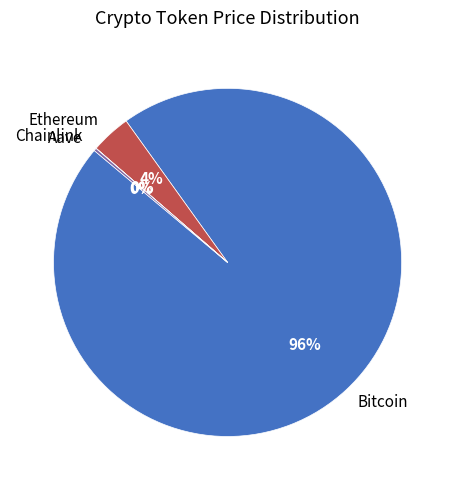

True or false: Bitcoin accounts for 89% of the total.

False